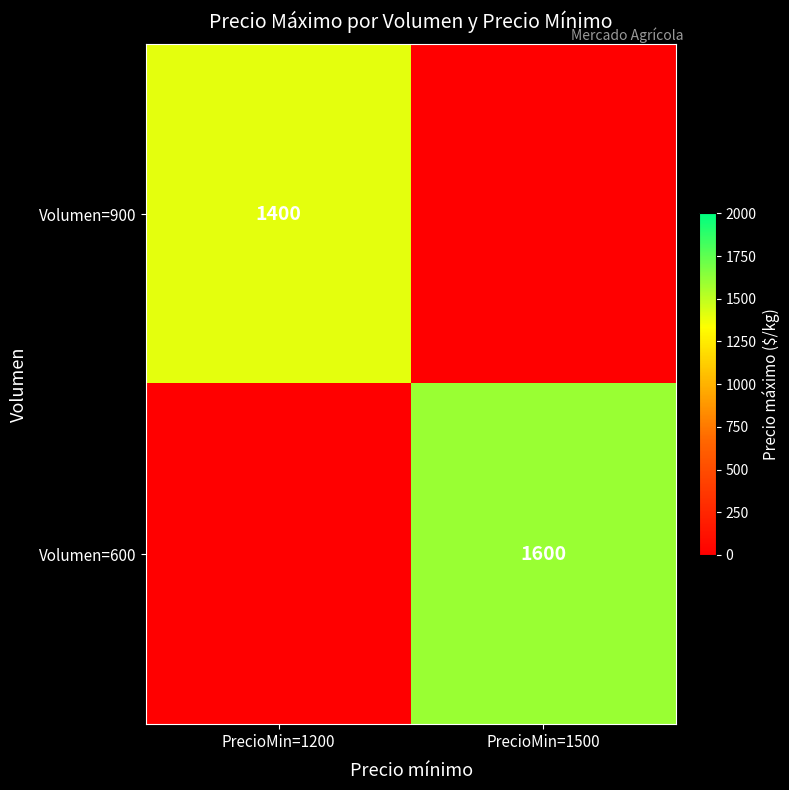

True or false: Volumen=900 has a value of 1400 at PrecioMin=1200.

True